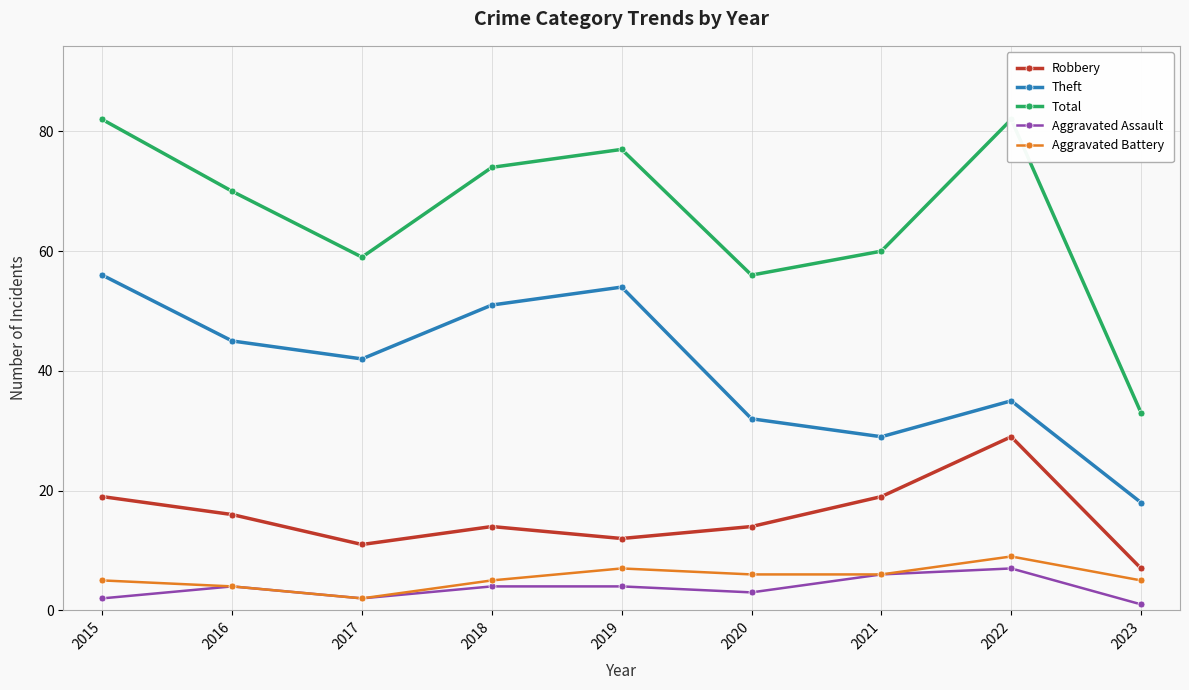

True or false: Aggravated Battery and Robbery cross at least once.

False